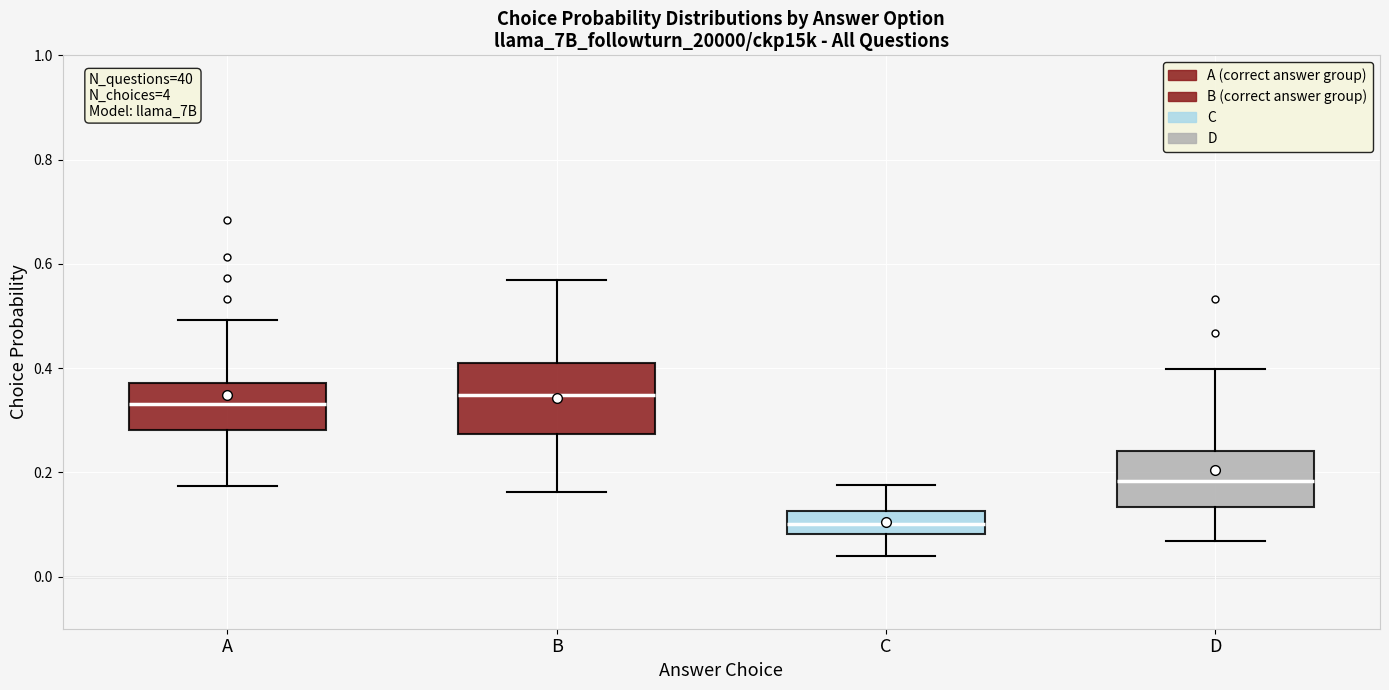

Where does the median line of the box for B sit on the y-axis? The values are not printed on the chart, so give them approximately, as read against the axis.

0.34